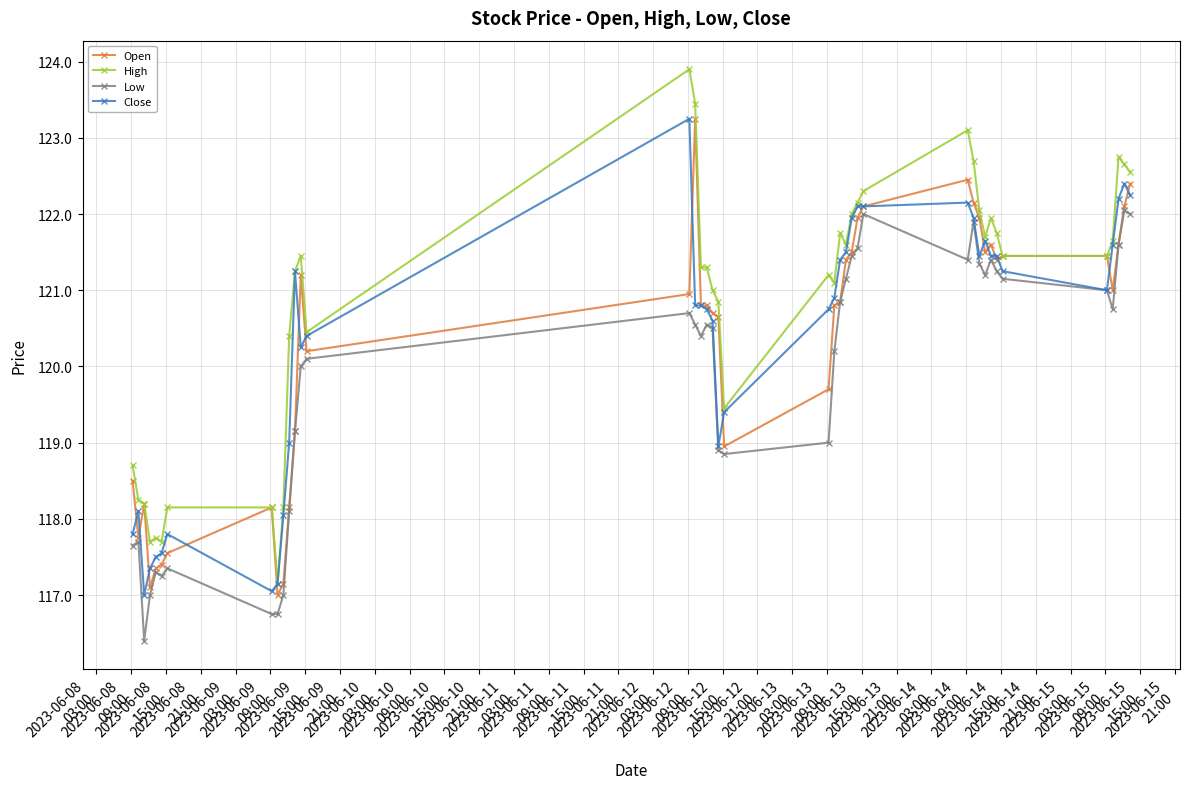

What is the greatest value displayed?

123.9